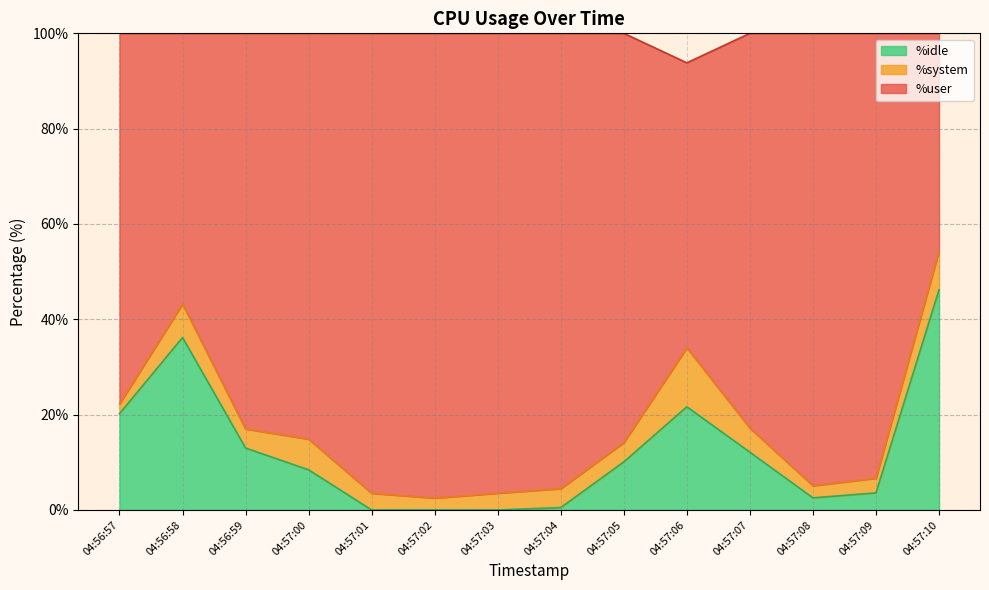

True or false: %idle has a value of 75.2 at 04:57:10.

False